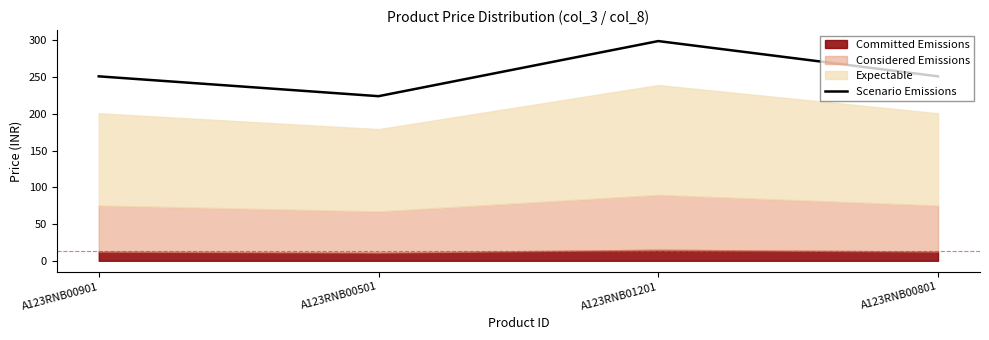

How many values are between 251 and 299?

3